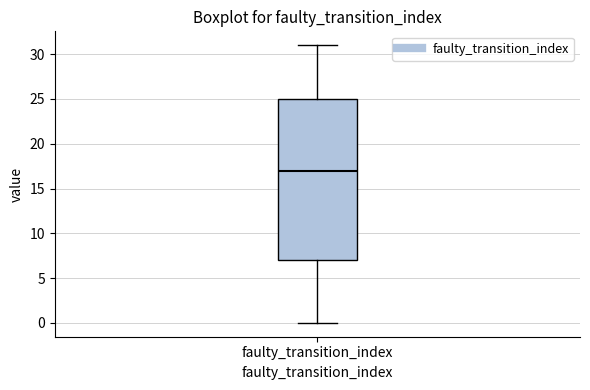

Read this box plot against the y-axis: the position of the median line, the range covered by the box, and the ends of both whiskers. The values are not printed on the chart, so give them approximately, as read against the axis.

median 17, box 7 to 25, whiskers 0 to 31